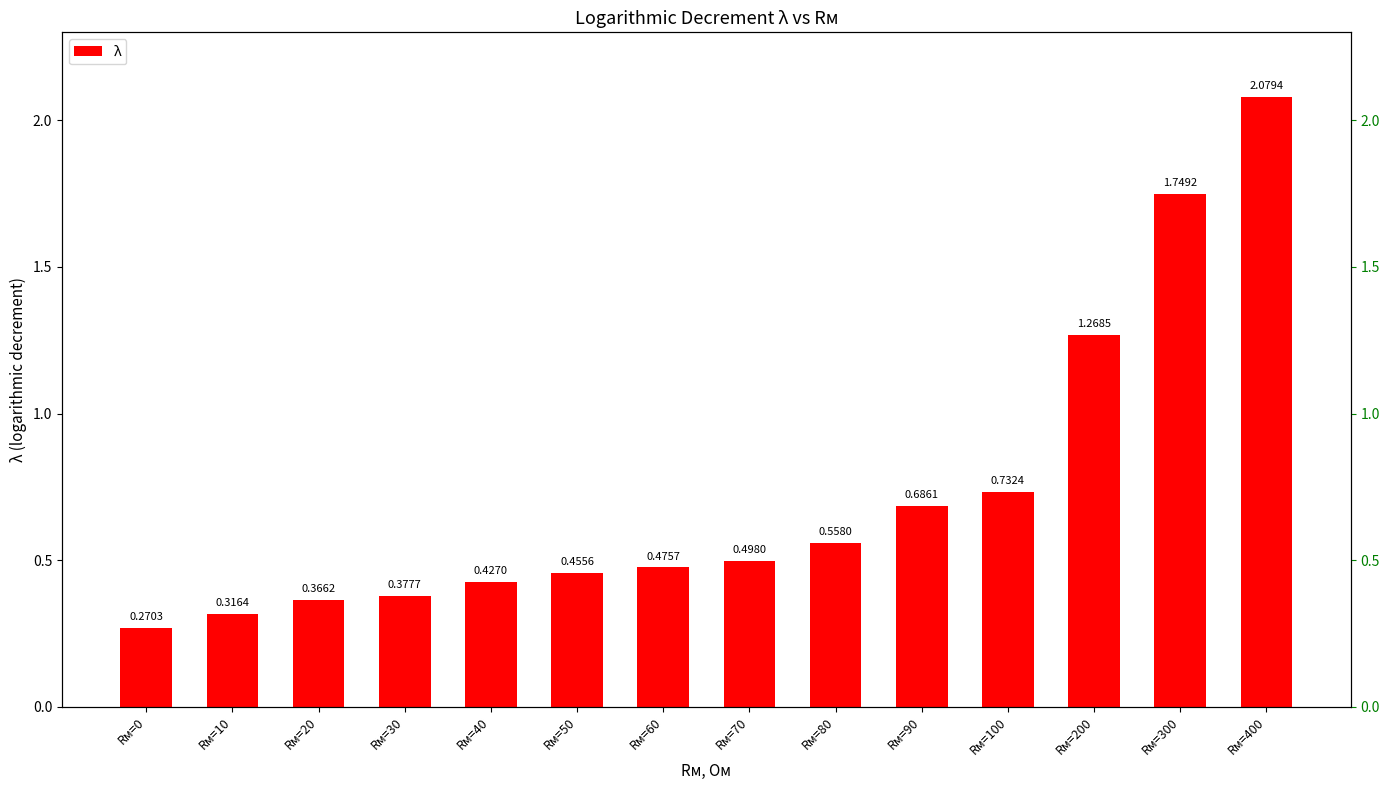

At which label is the value closest to 1?

Rм=100